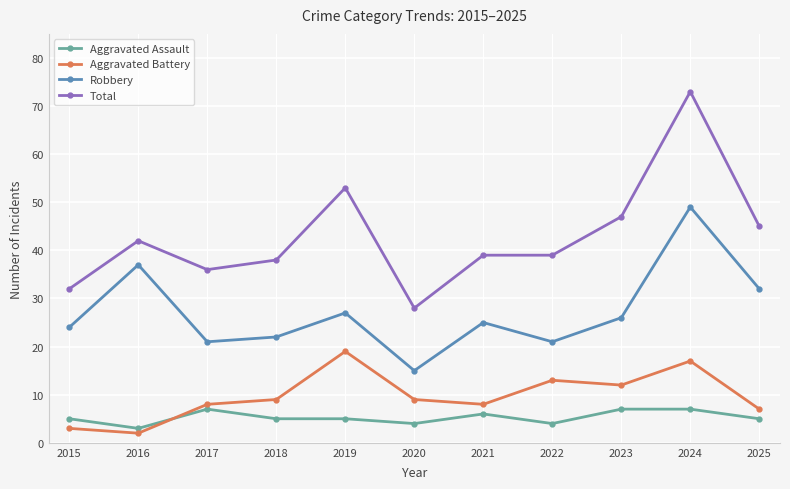

True or false: Total and Robbery cross at least once.

False